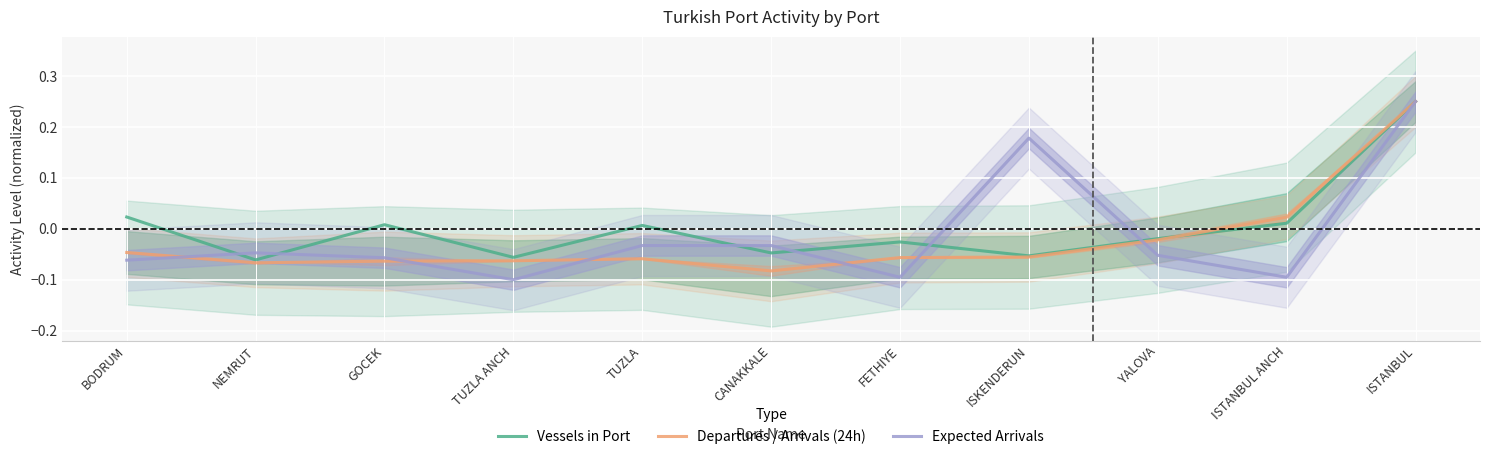

What are all the series names shown in the legend?

Vessels in Port, Departures / Arrivals (24h), Expected Arrivals